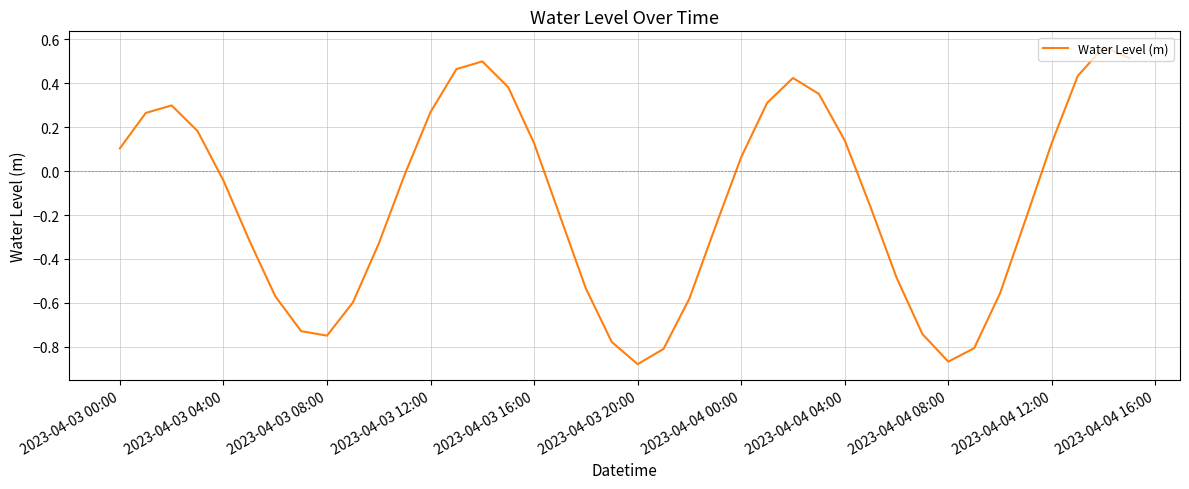

What is the difference between the maximum and minimum values?

1.4